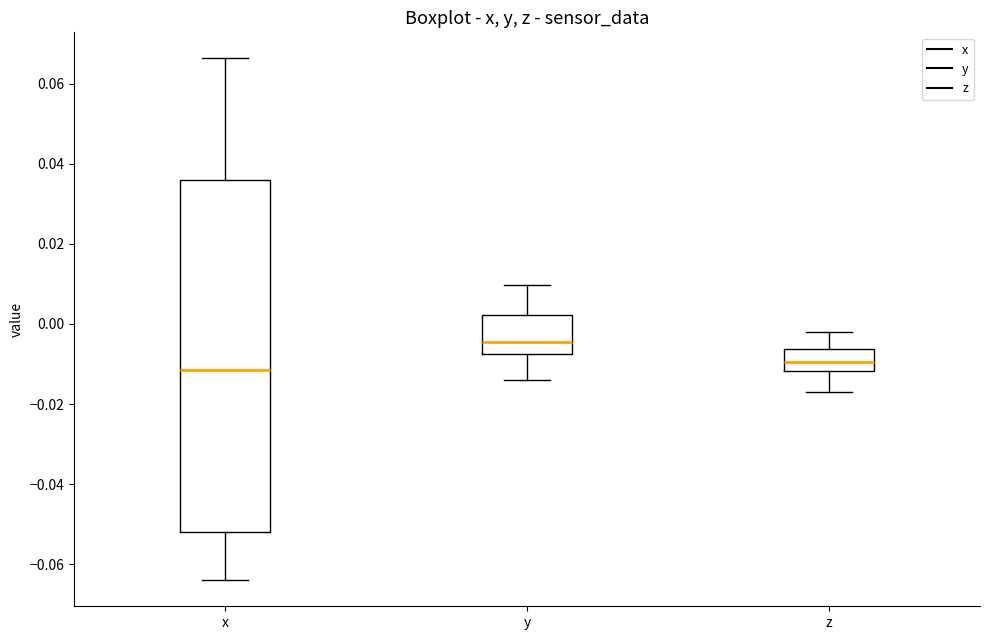

Reading left to right, transcribe this box plot: for each box, give where its median line is, the range the box spans, and where its two whiskers end, as read against the y-axis. The values are not printed on the chart, so give them approximately, as read against the axis.

x: median -0.012, box -0.052 to 0.036, whiskers -0.064 to 0.066
y: median -0.004, box -0.008 to 0.002, whiskers -0.014 to 0.010
z: median -0.010, box -0.012 to -0.006, whiskers -0.018 to -0.002